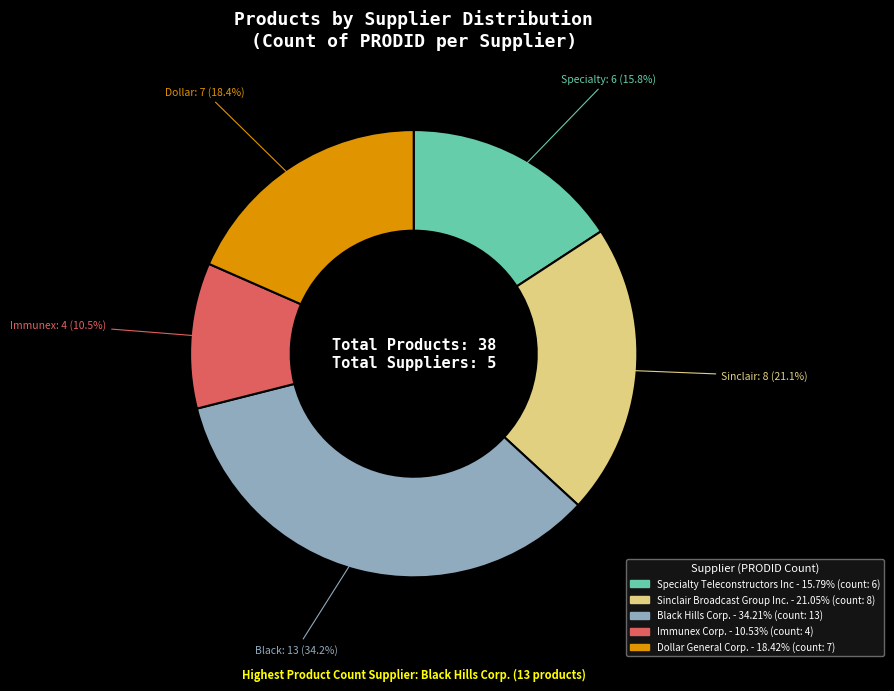

Is there any slice that represents more than half of the pie?

No